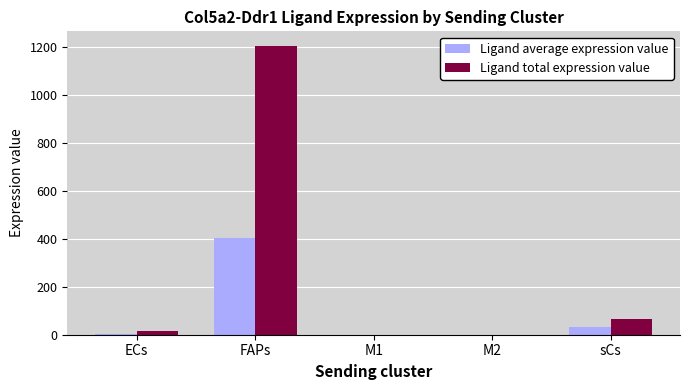

At which label is Ligand total expression value closest to 602?

sCs